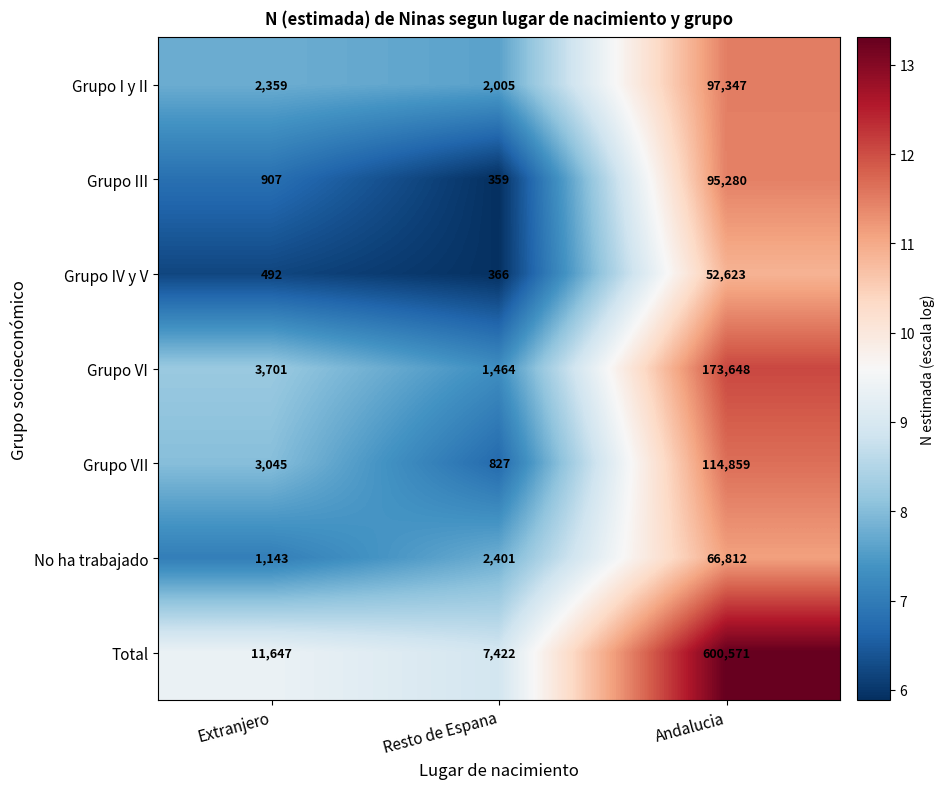

Which series has the largest range (max minus min)?

Total